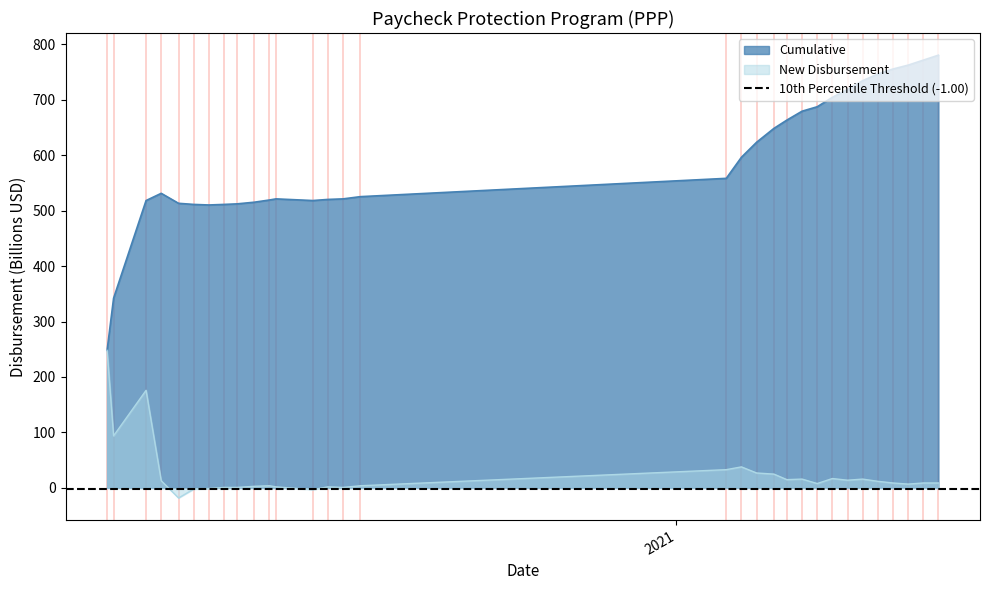

What is the lowest value of the New Disbursement series?

-18